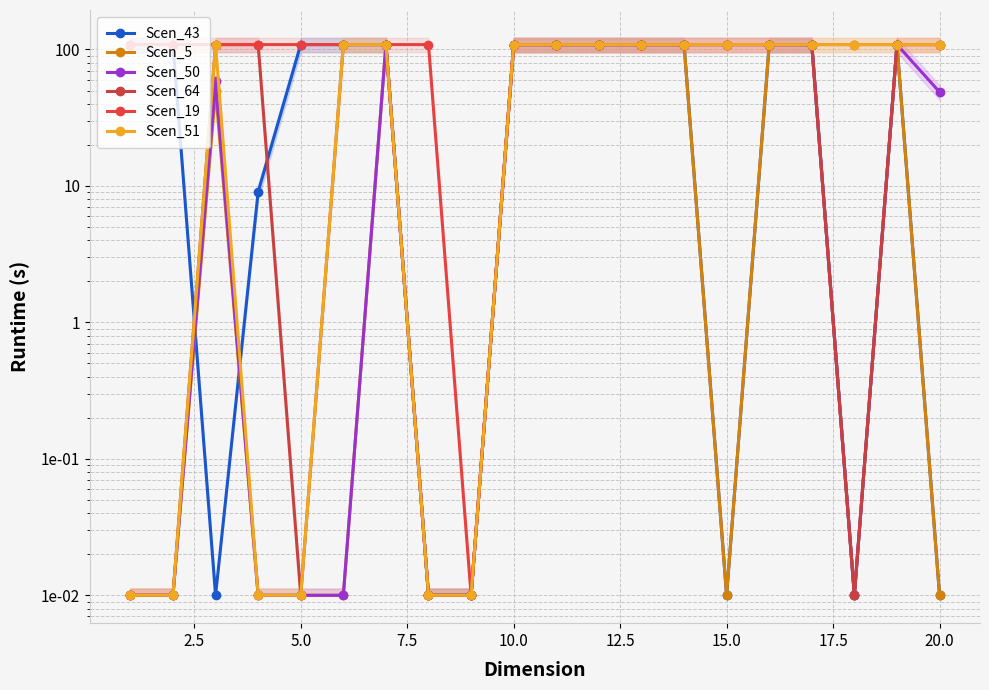

What is the value of the Scen_51 point at the 12th from the left?

108.6